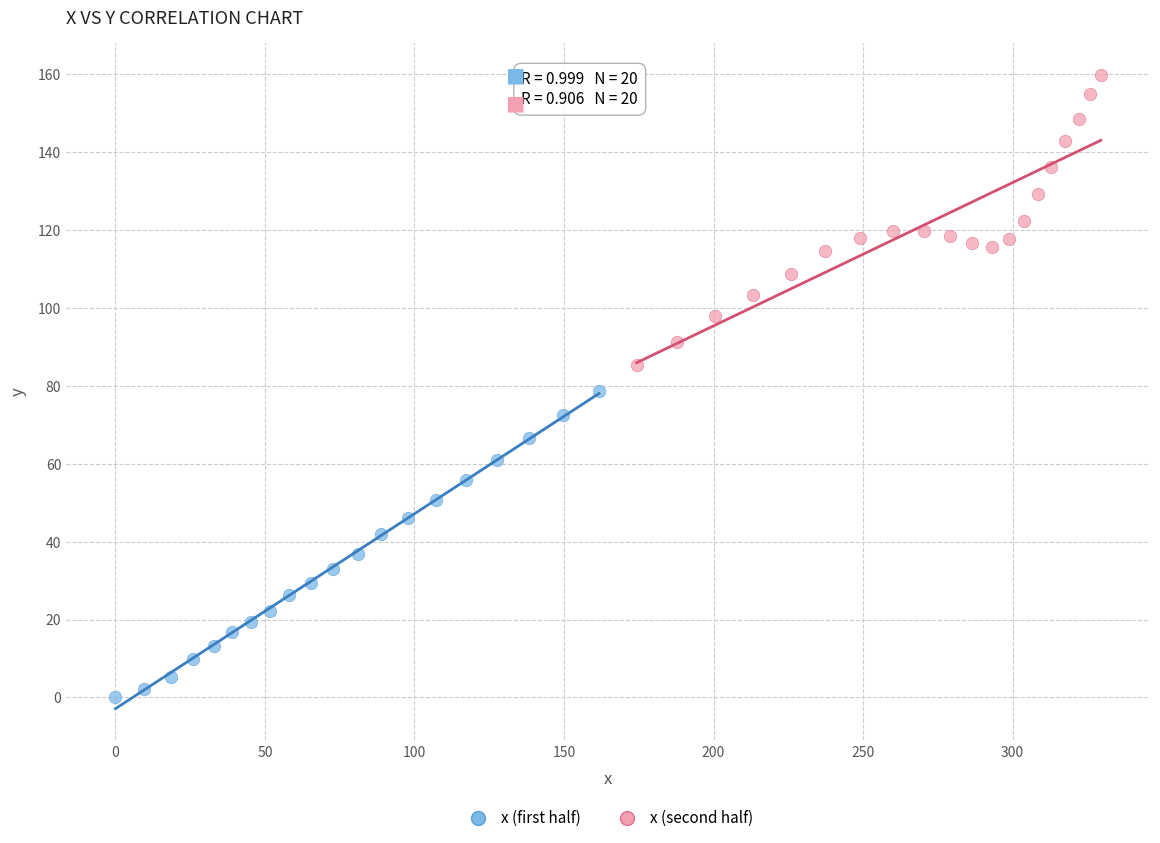

What are all the series names shown in the legend?

x (first half), x (second half)